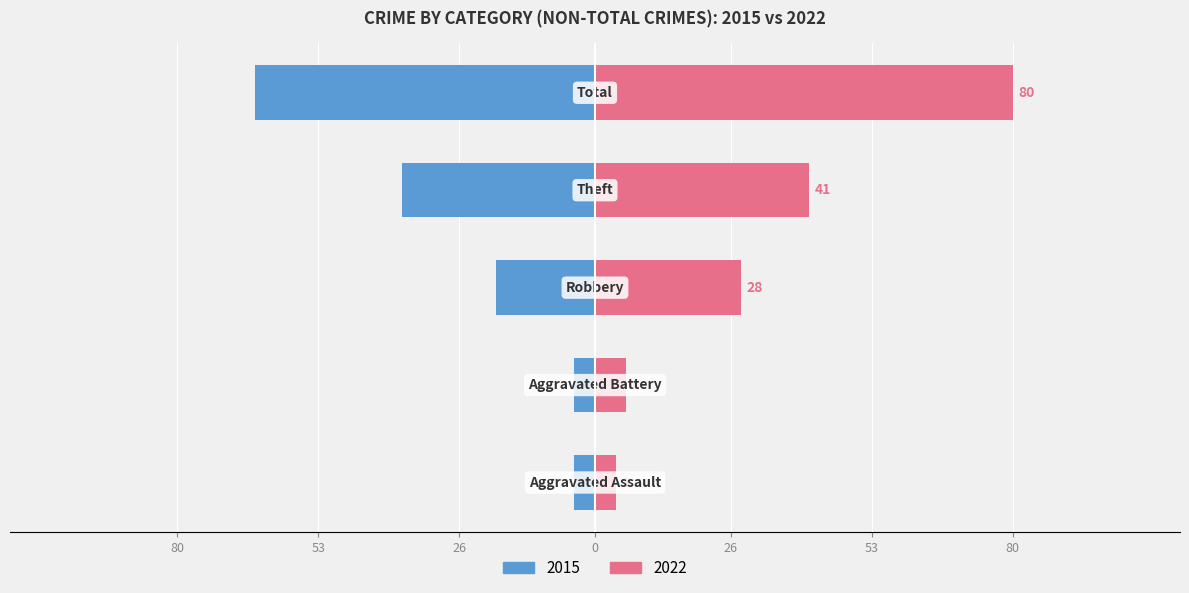

How many distinct data groups are displayed?

2